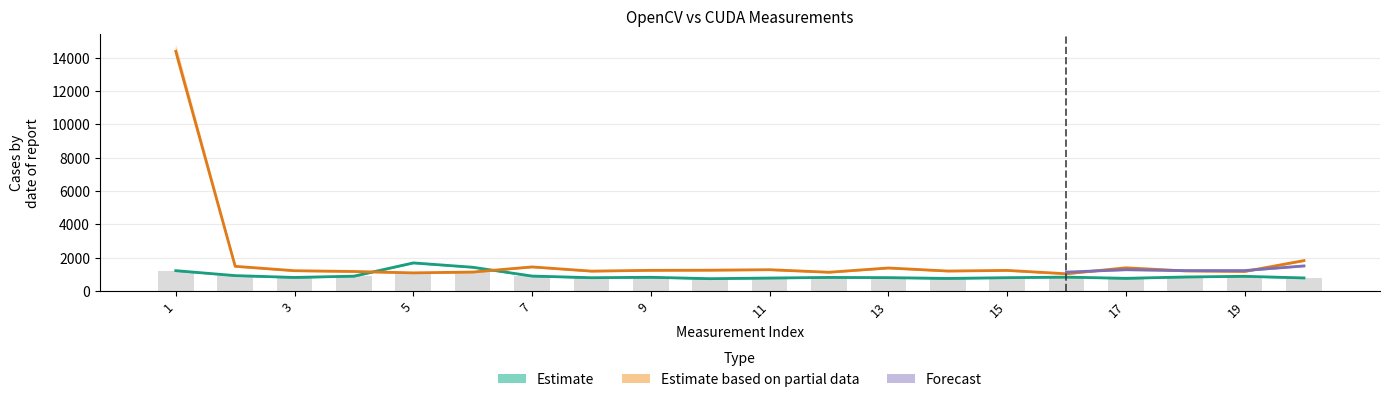

Is the value of CUDA at 4 greater than the value of OpenCV at 6?

No